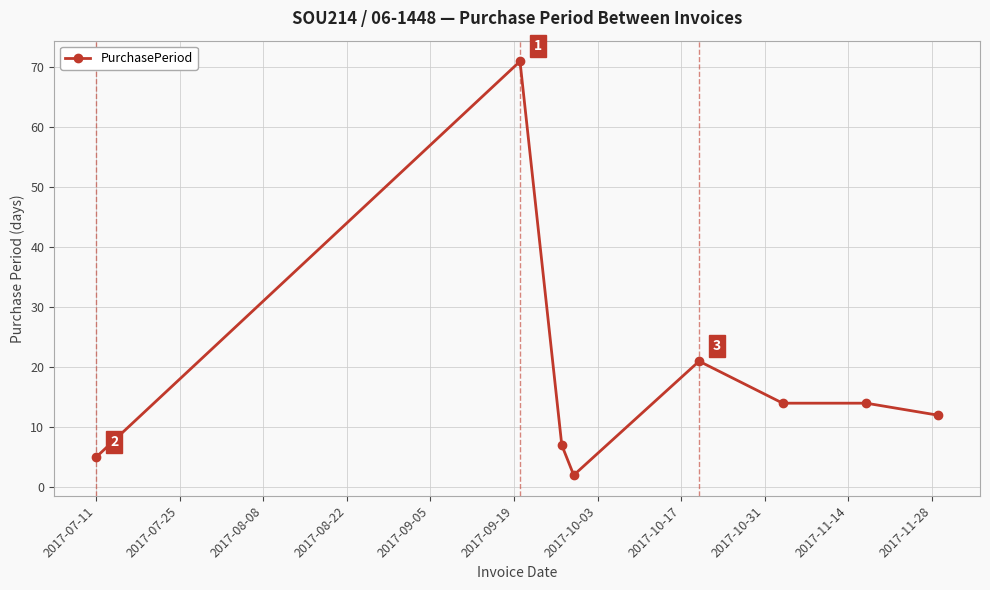

What is the average value?

18